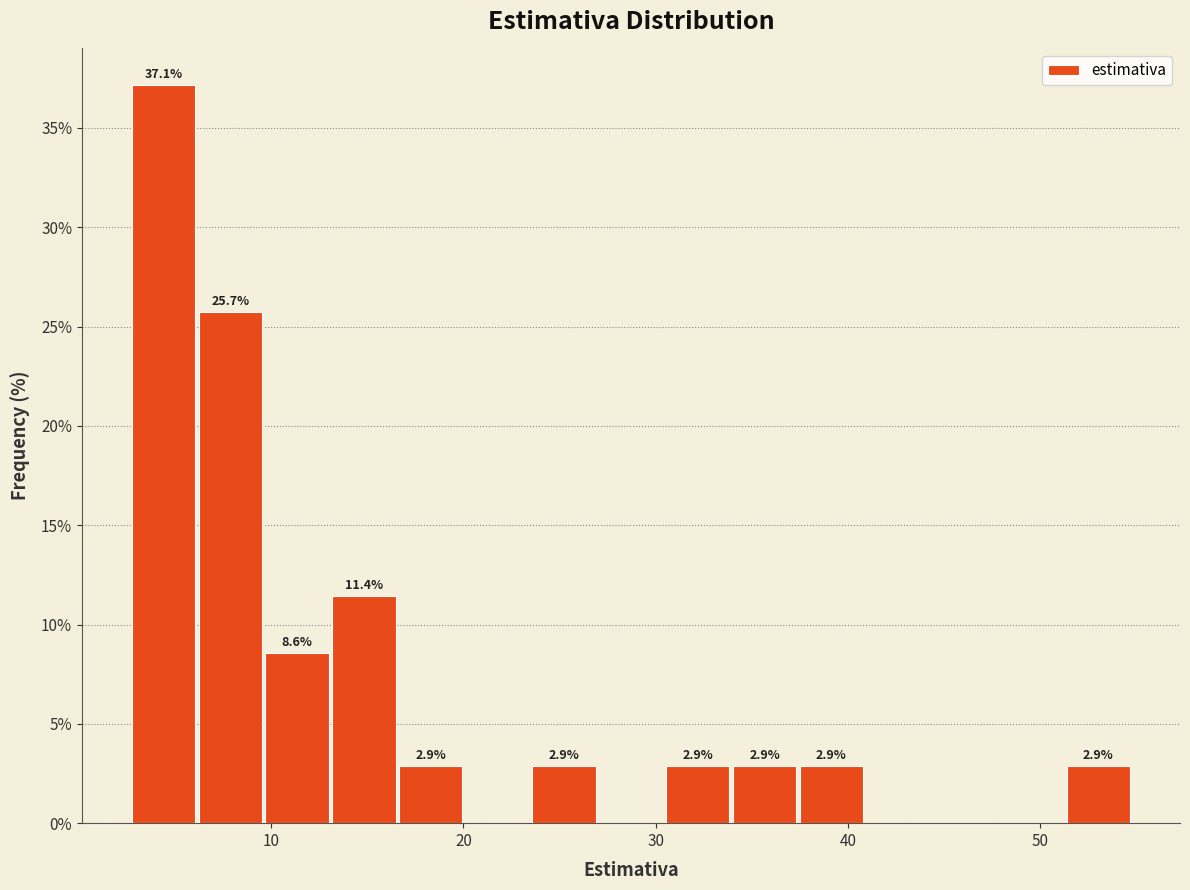

Read against the x-axis, roughly where is the centre of the tallest bar?

4